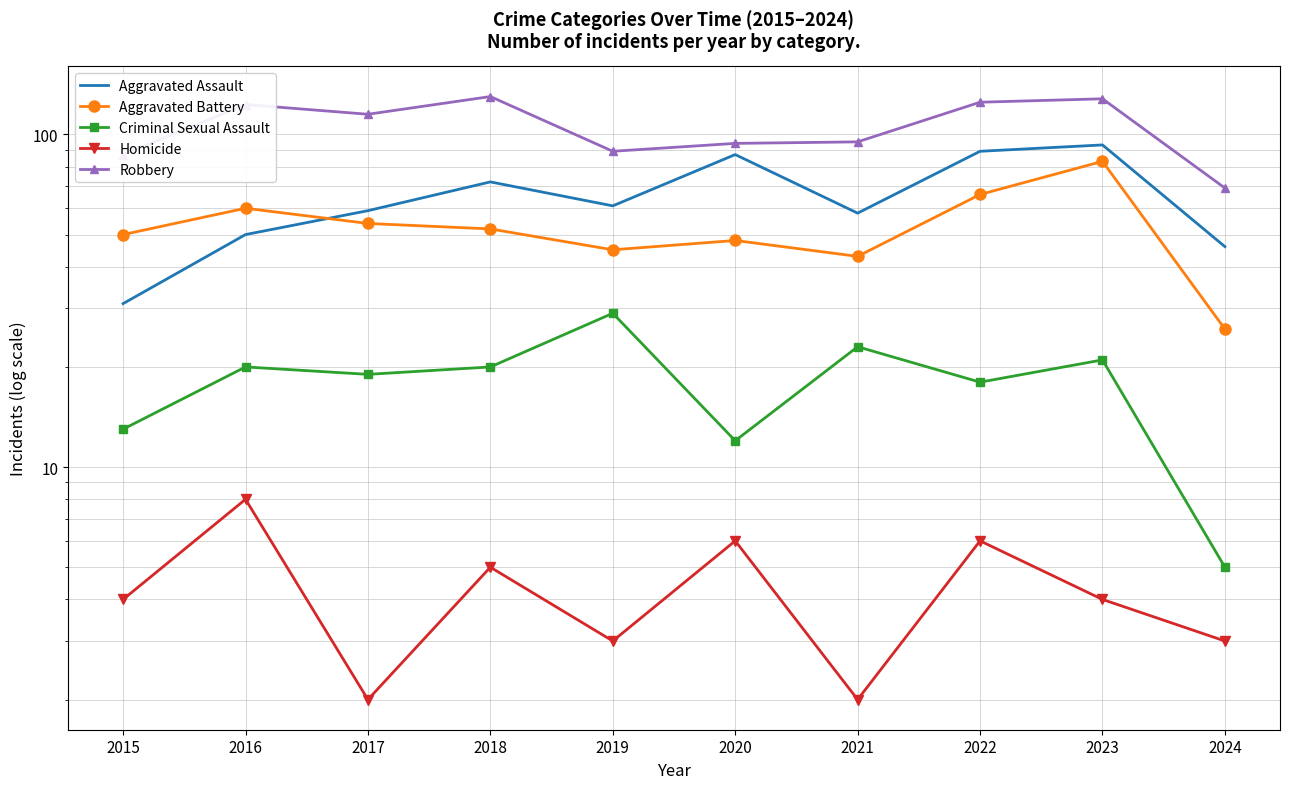

List the labels in order of Aggravated Battery value, largest first.

2023, 2022, 2016, 2017, 2018, 2015, 2020, 2019, 2021, 2024